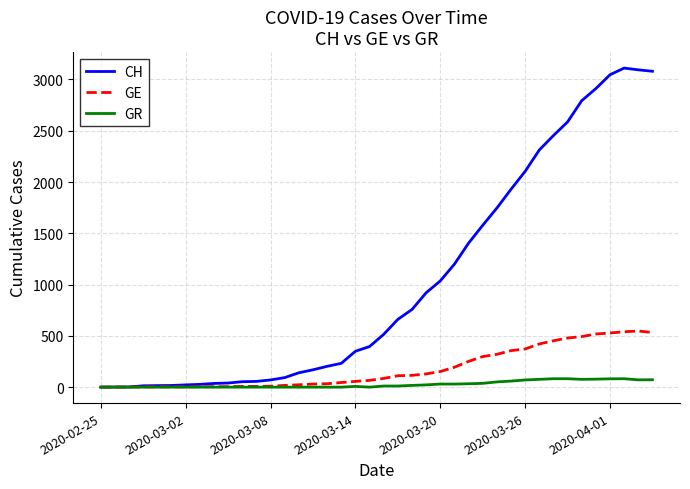

Which series has the widest spread of values?

CH